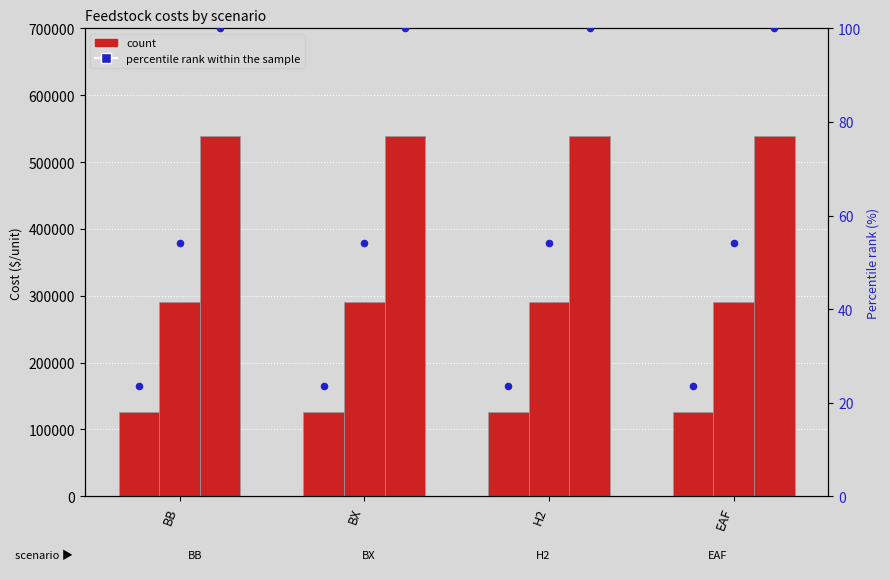

At how many categories does at least one series exceed 73828?

4